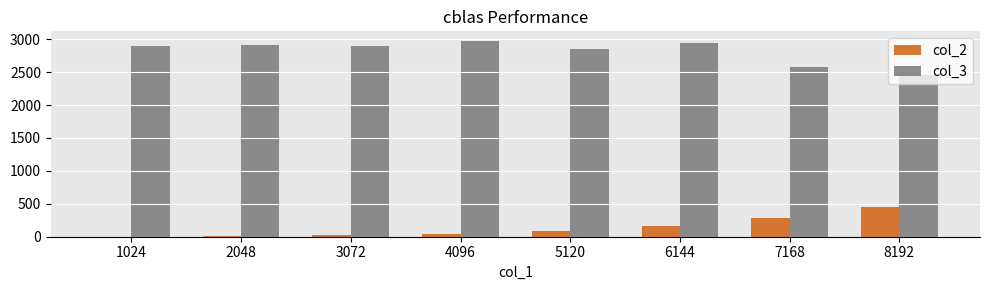

What is the total value across all series at 6144?

3104.4